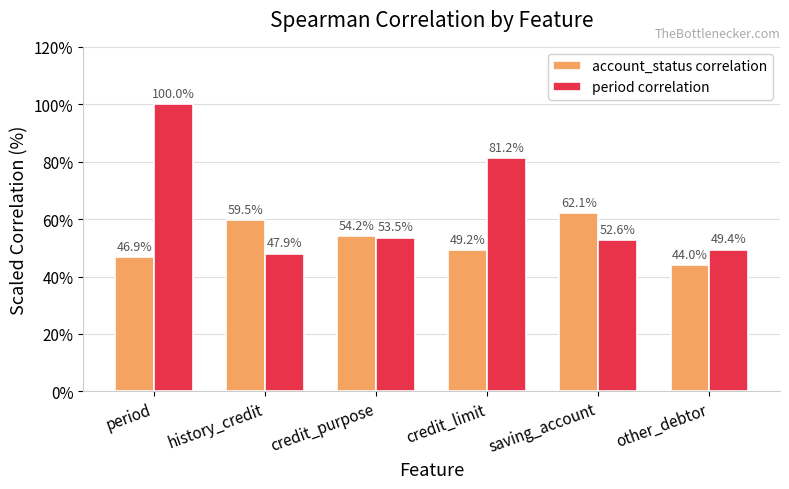

What is the label of the 1st bar from the left?

period